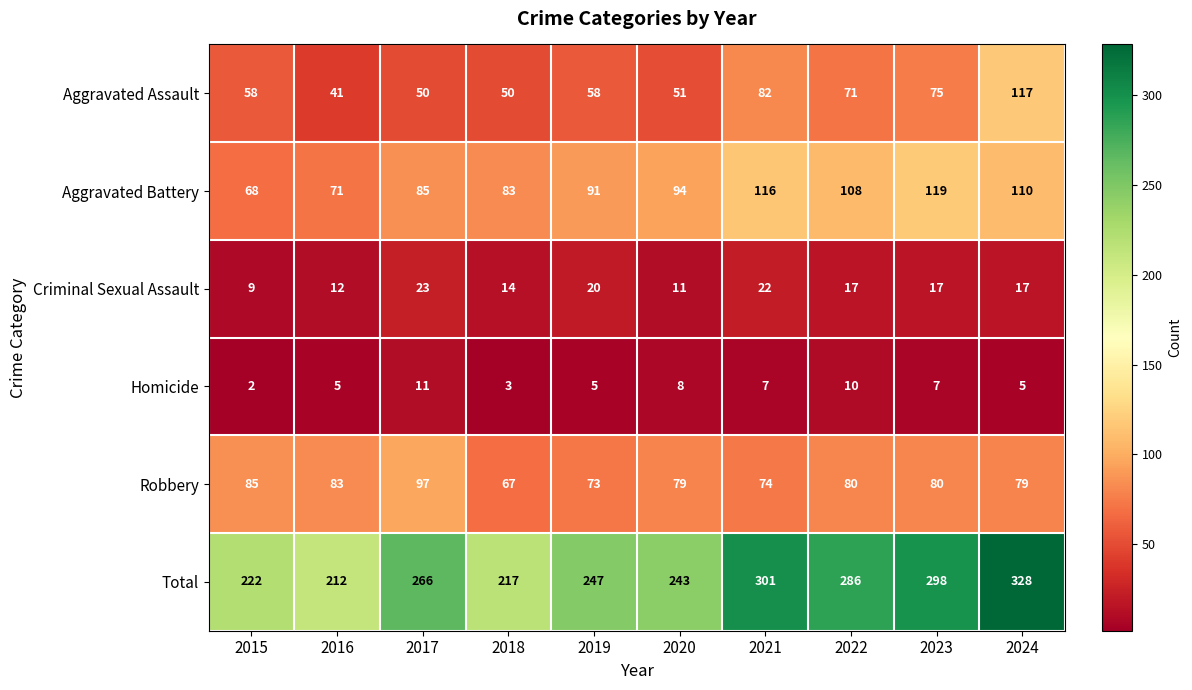

At which category is the sum across all series the highest?

2024